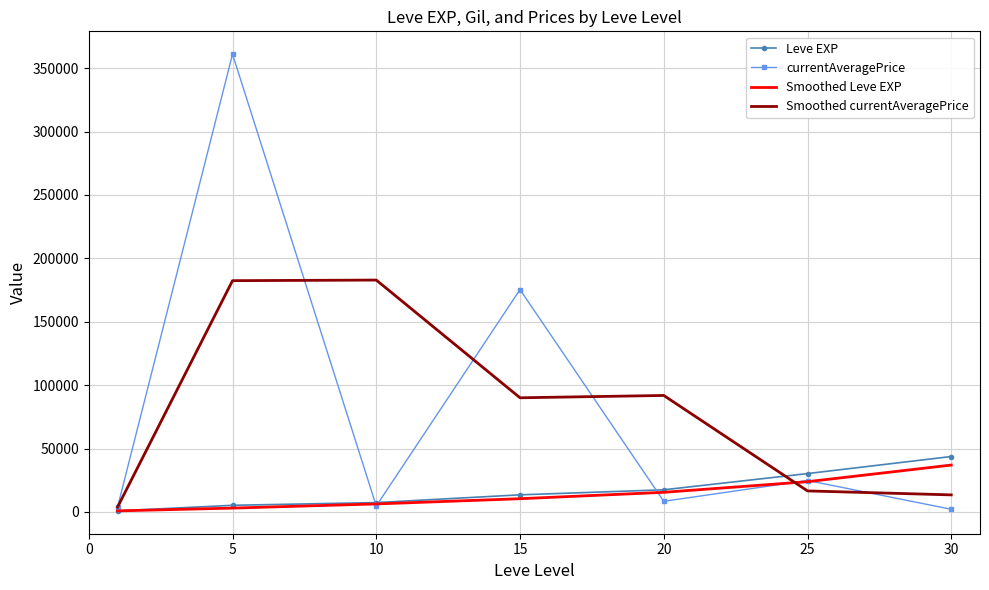

What is the maximum value for Leve EXP?

43730.0